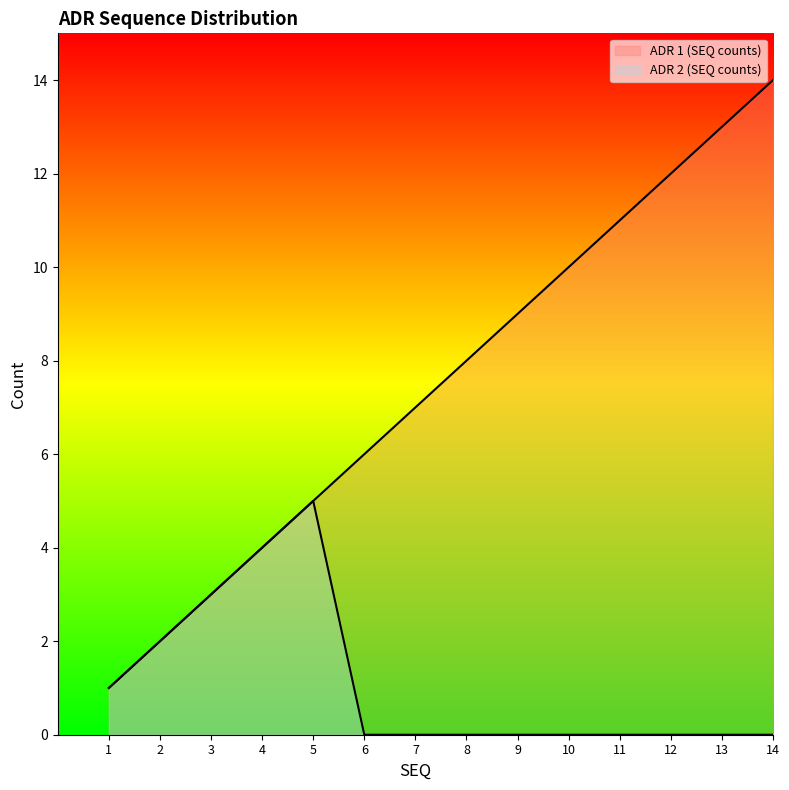

At which category is the sum across all series the highest?

14